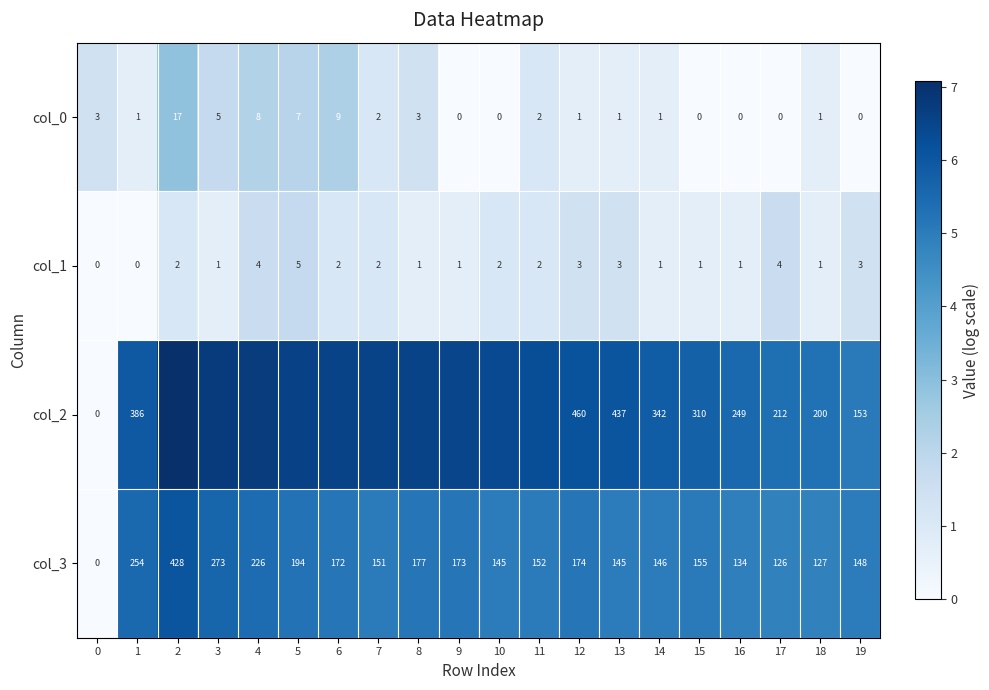

Is the value of col_0 at 3 greater than the value of col_3 at 19?

No